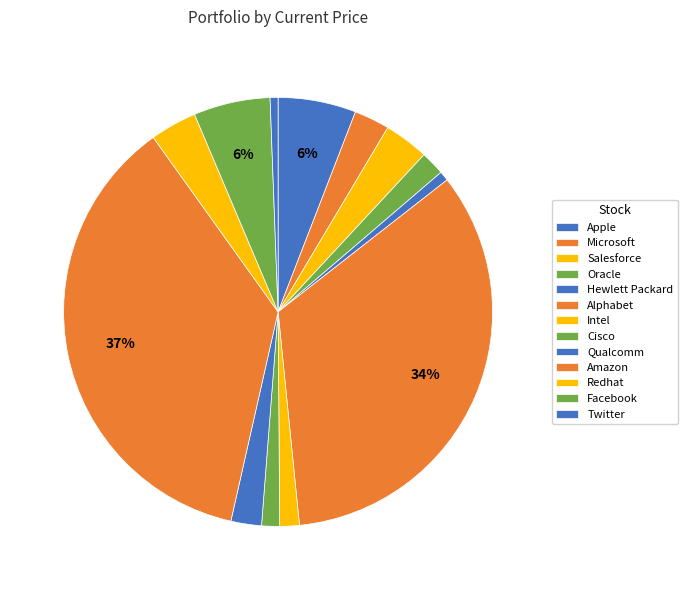

The Qualcomm slice represents 1% of the pie. True or false?

False